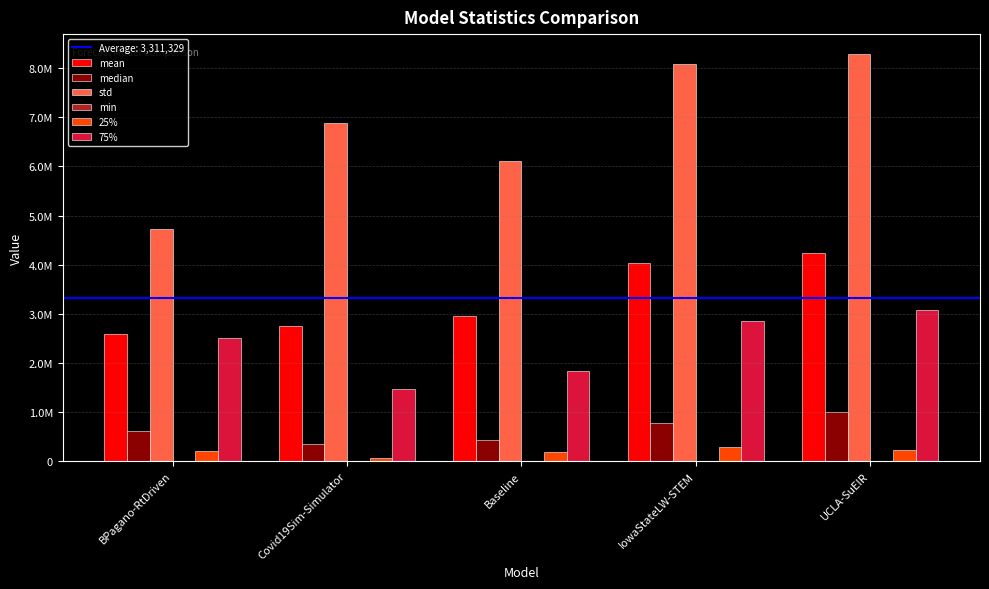

What position from the left is UCLA-SuEIR?

5